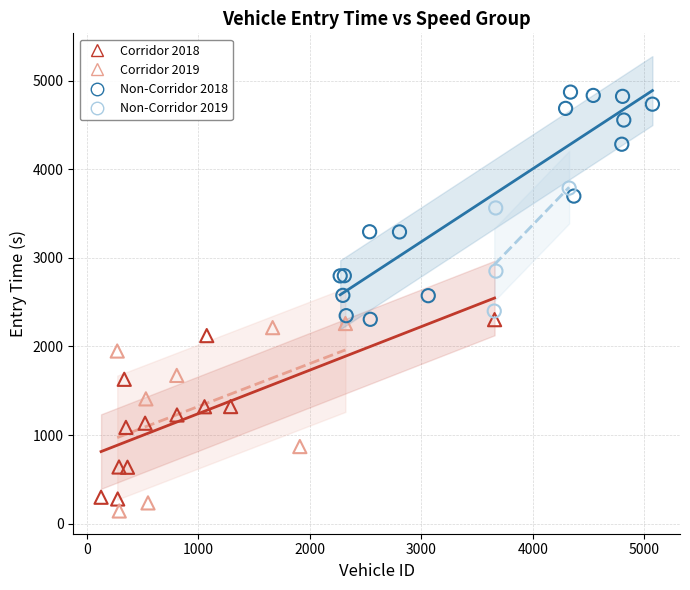

What are all the series names shown in the legend?

Corridor 2018, Corridor 2019, Non-Corridor 2018, Non-Corridor 2019